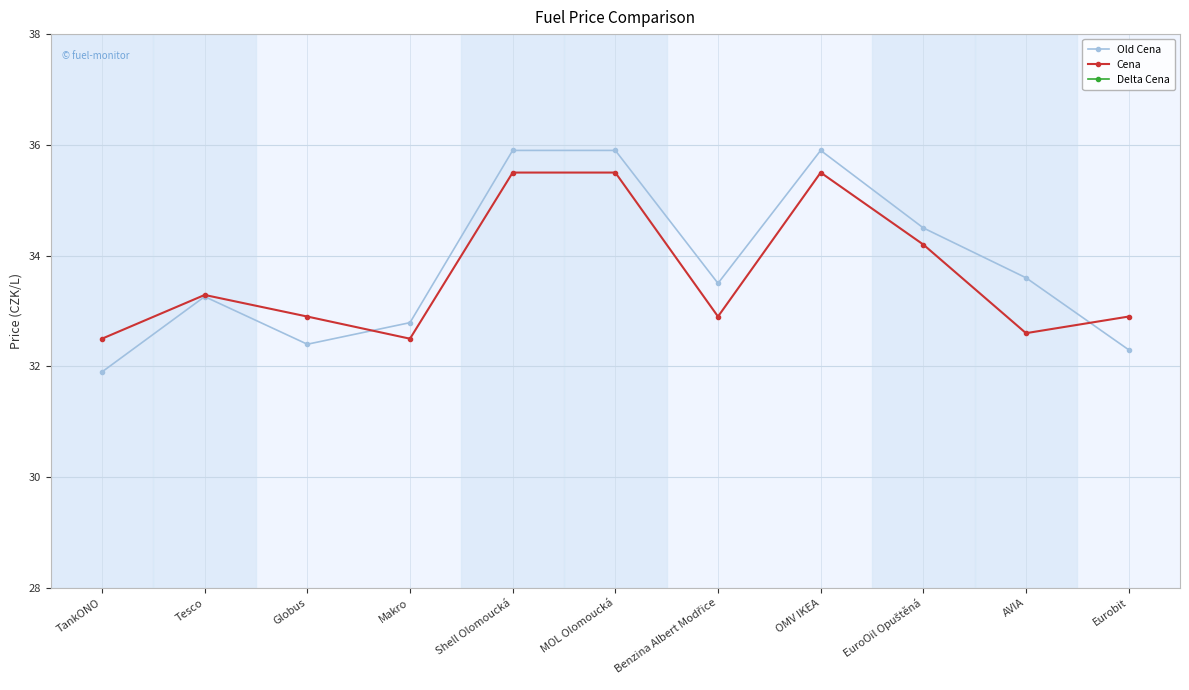

Where is the first local minimum for Delta Cena?

Tesco